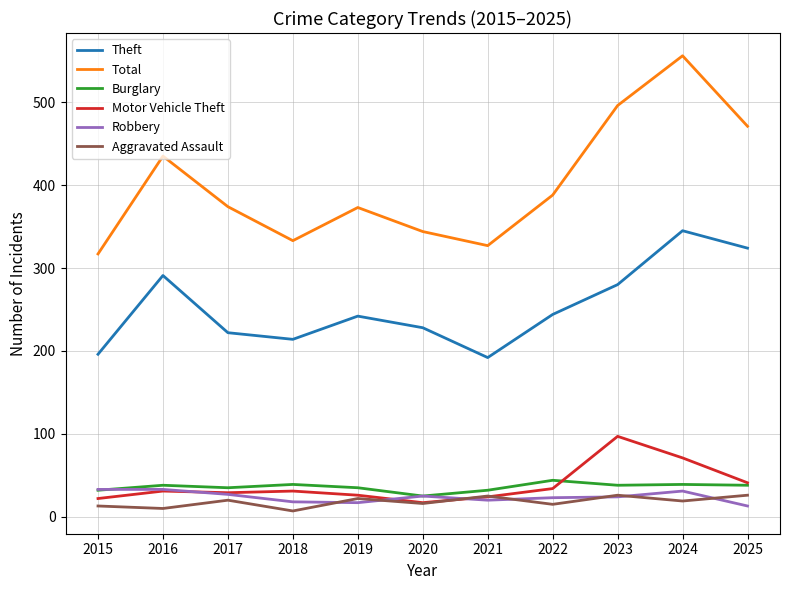

What is the minimum value for Burglary?

25